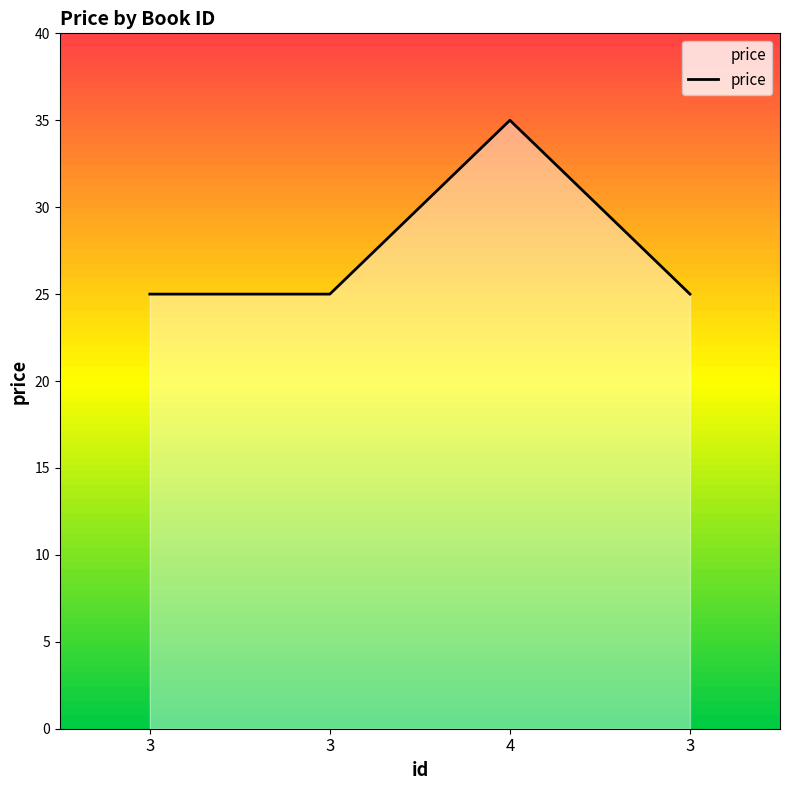

Reading left to right, what are all the values shown in this chart?

25	25	35	25